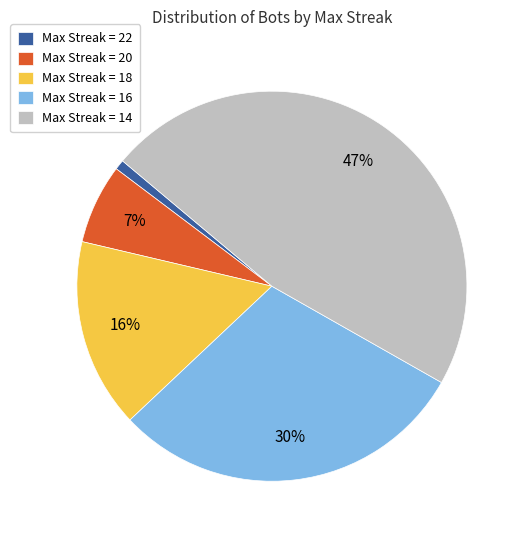

Rank the categories by value from highest to lowest.

Max Streak = 14, Max Streak = 16, Max Streak = 18, Max Streak = 20, Max Streak = 22